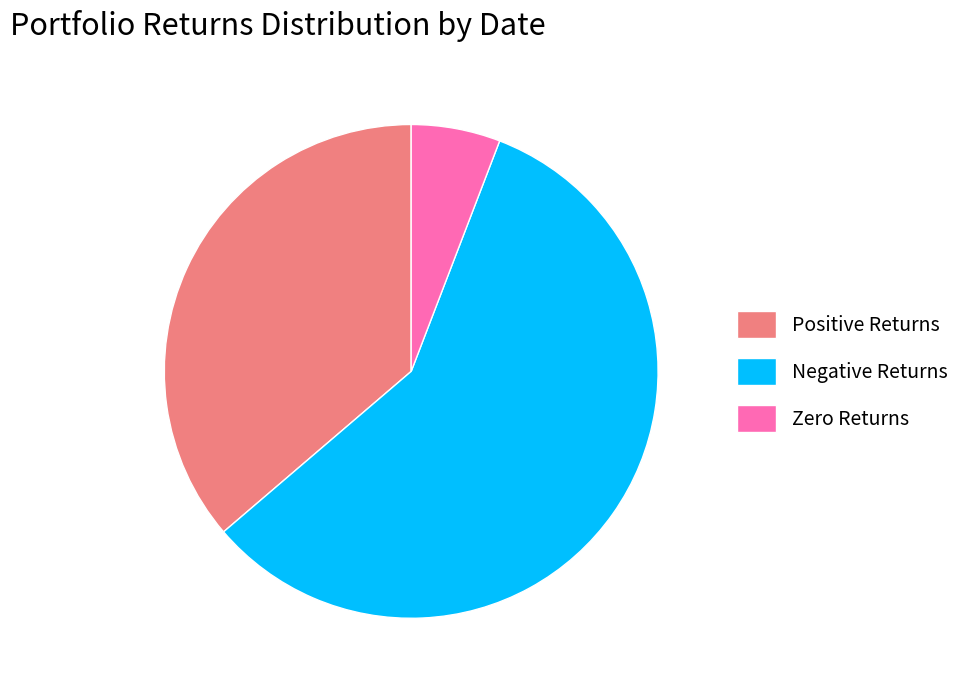

Which category has the biggest portion of the pie?

Negative Returns